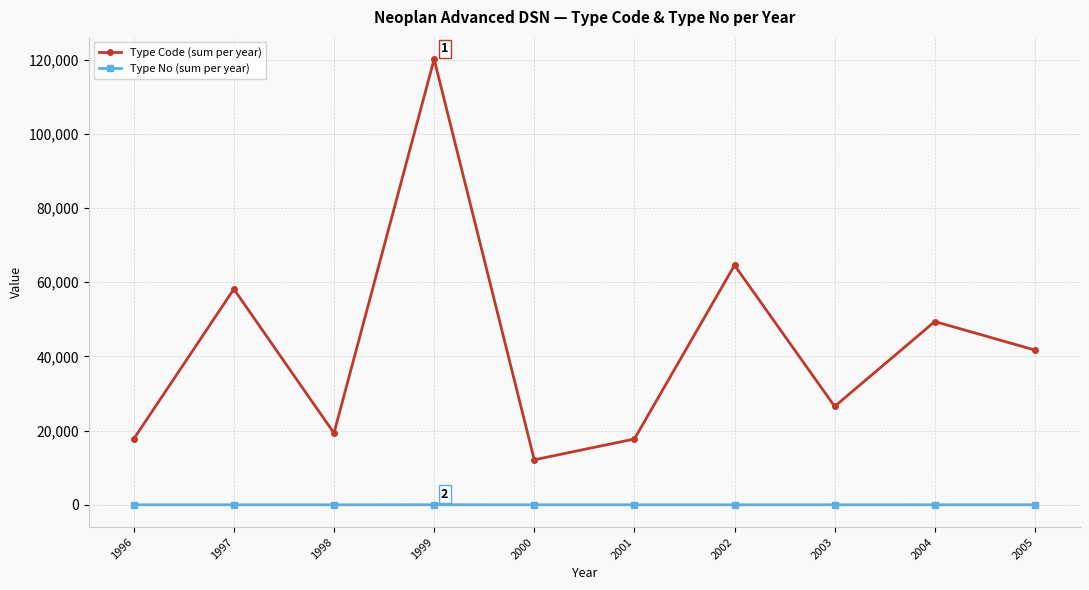

Which category has the highest value across all series?

1999